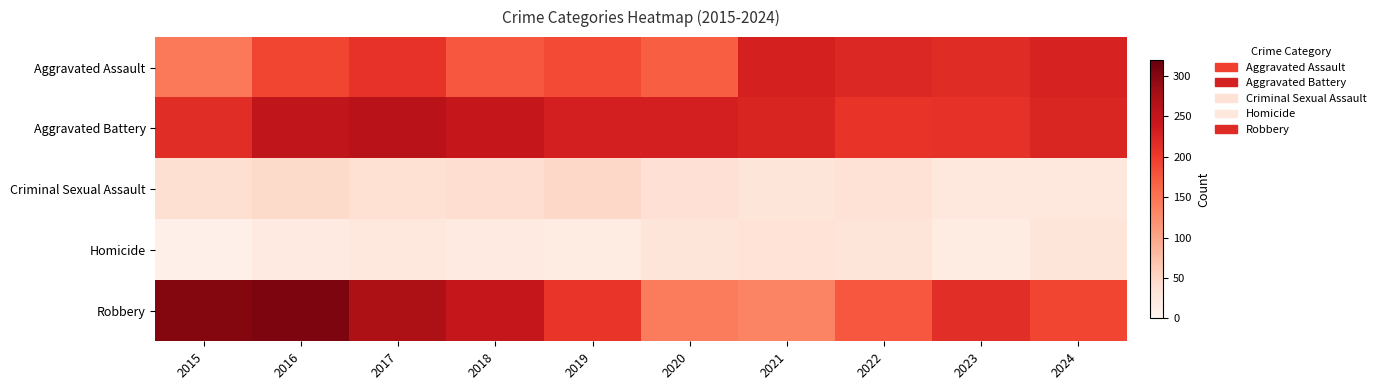

At which category is the sum across all series the highest?

2016